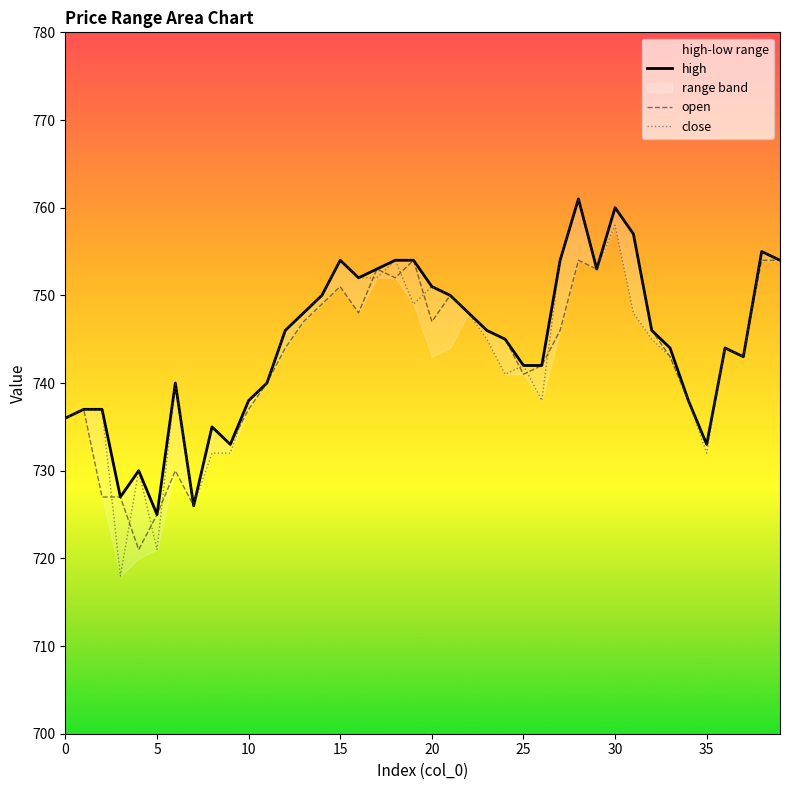

What value does the high series have at 30, to the nearest 5?

760